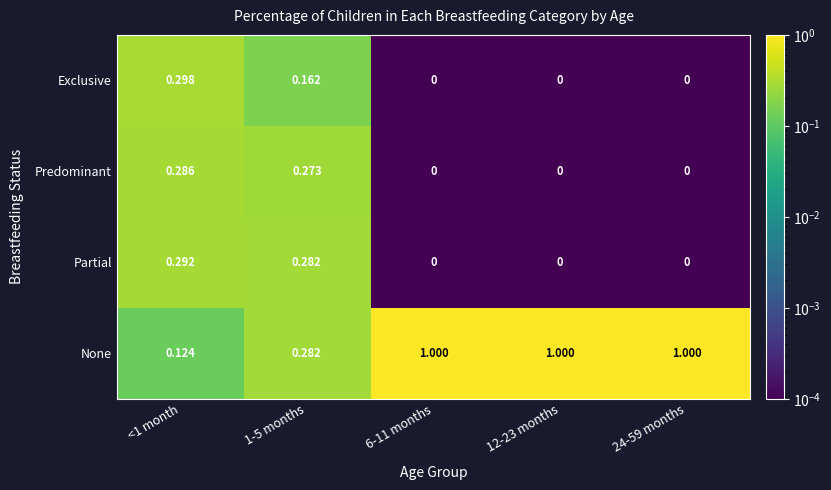

Which series has the largest range (max minus min)?

None